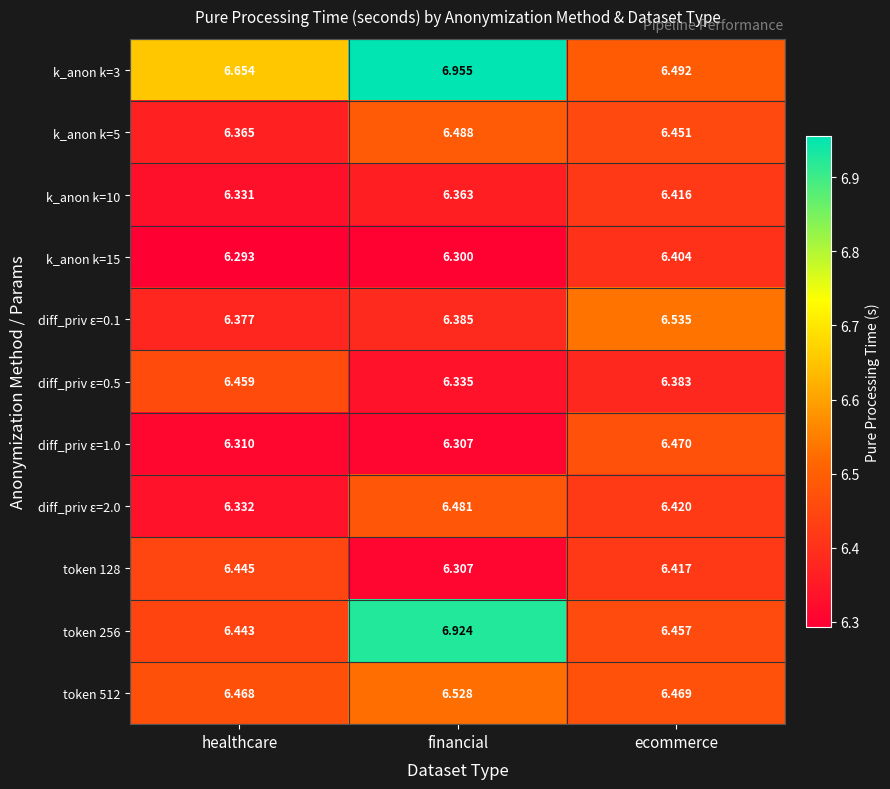

Which series has the largest total across all categories?

k_anon k=3